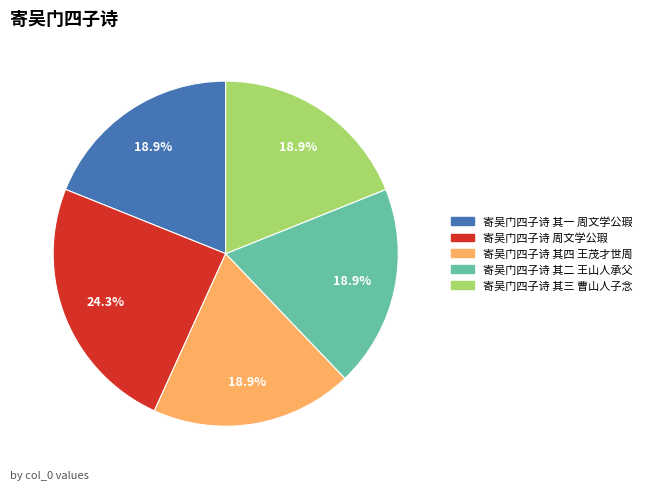

How many segments does this pie chart have?

5